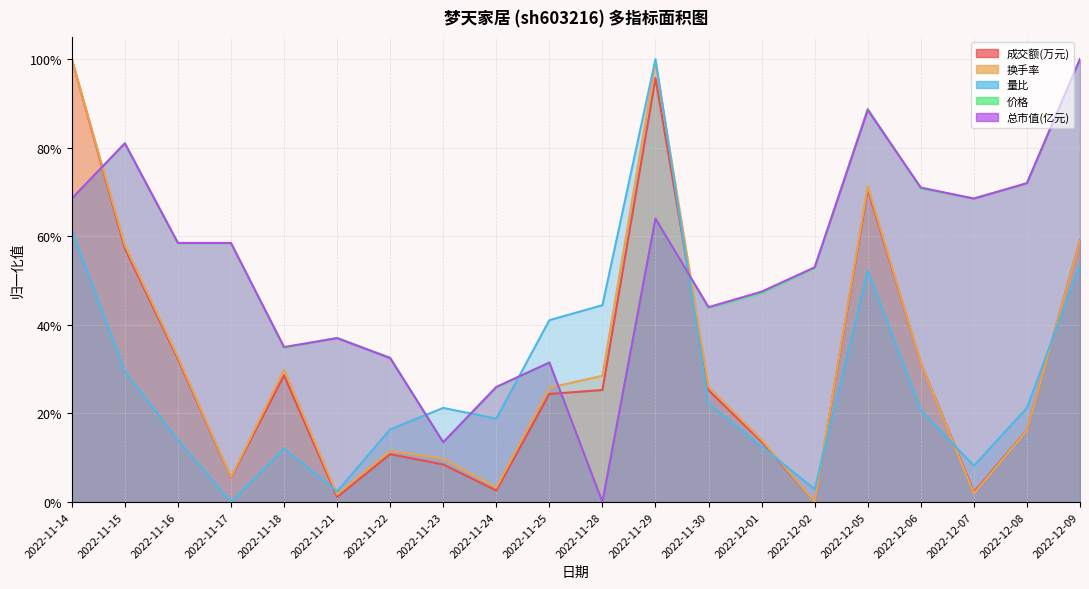

What is the maximum value for 换手率?

1.0